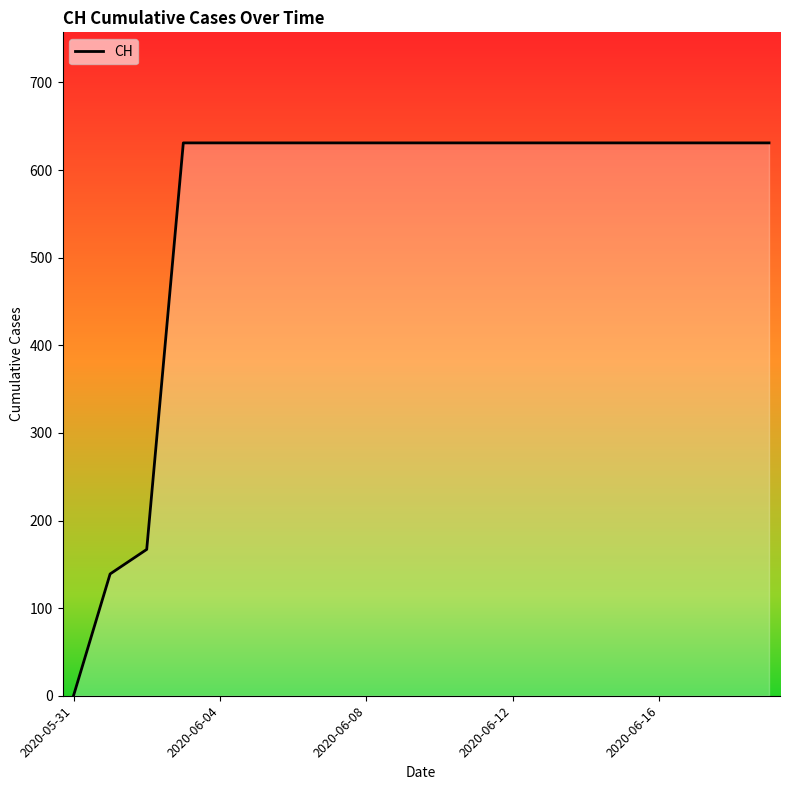

True or false: the data shows 302 at 11.

False